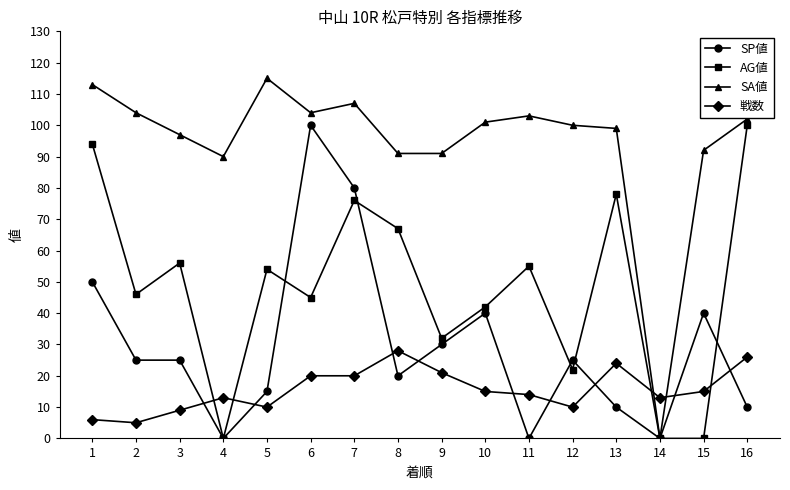

Where is SP値 nearest to the value 50?

1